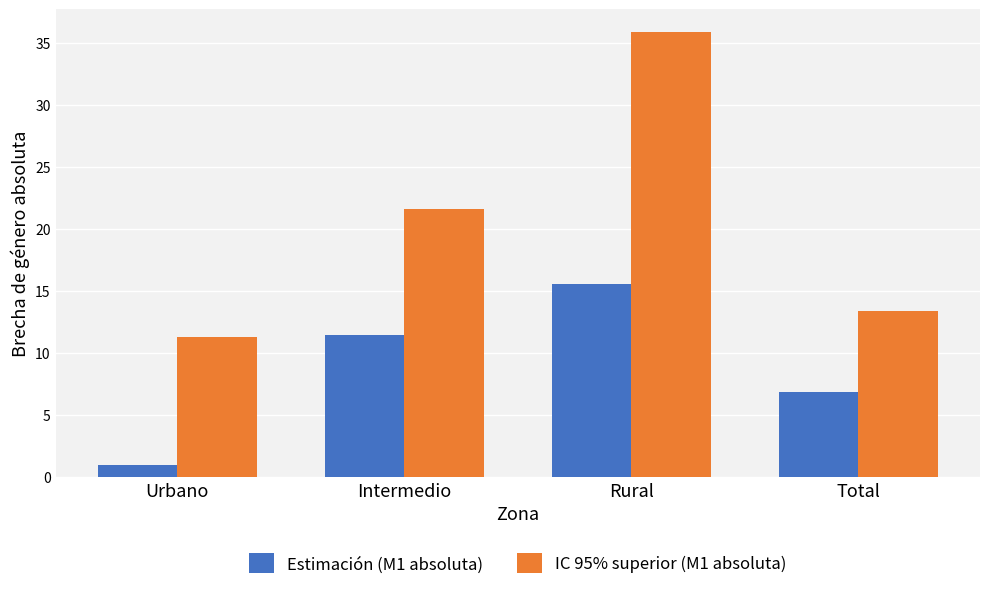

Which series has the largest total across all categories?

IC 95% superior (M1 absoluta)